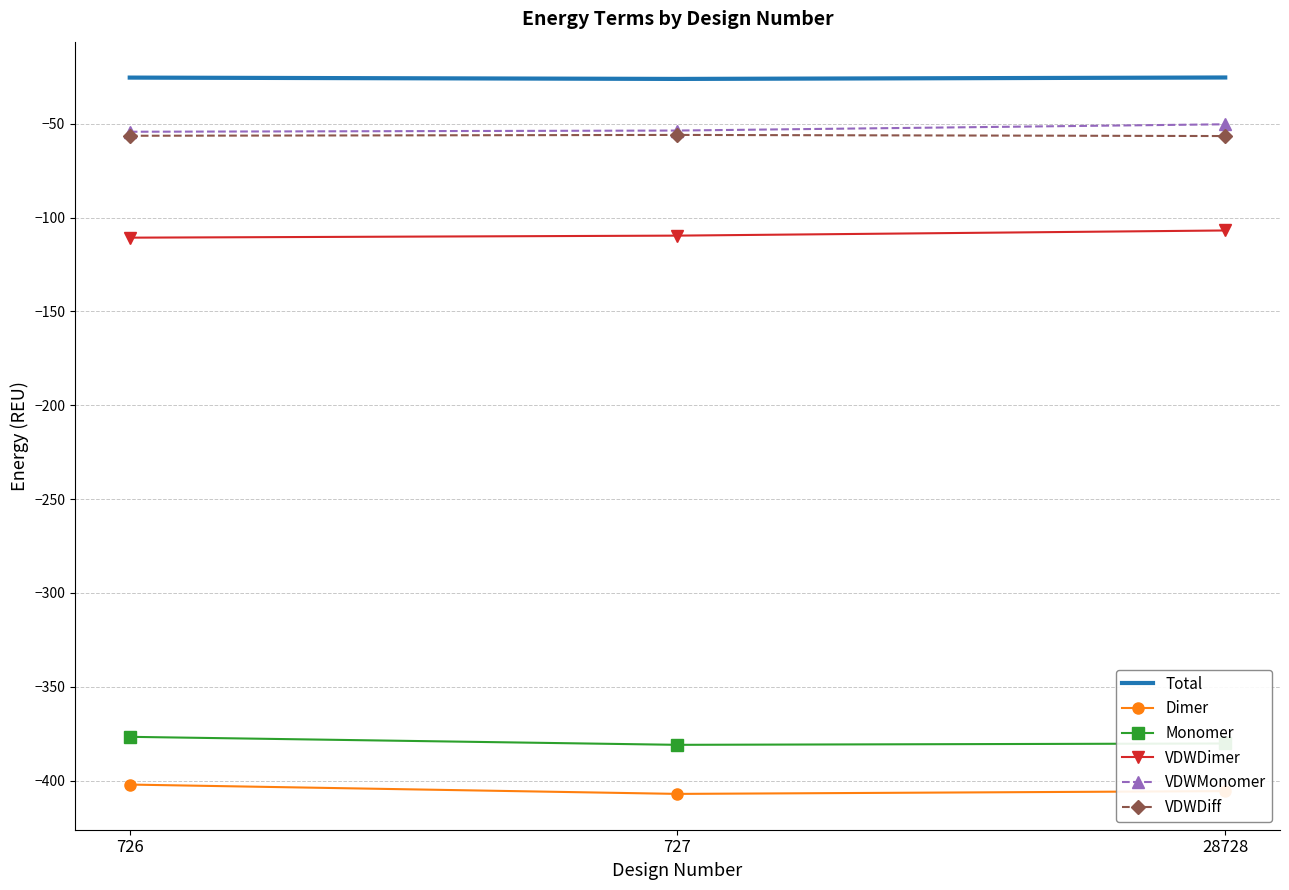

What is the lowest value of the Dimer series?

-407.1